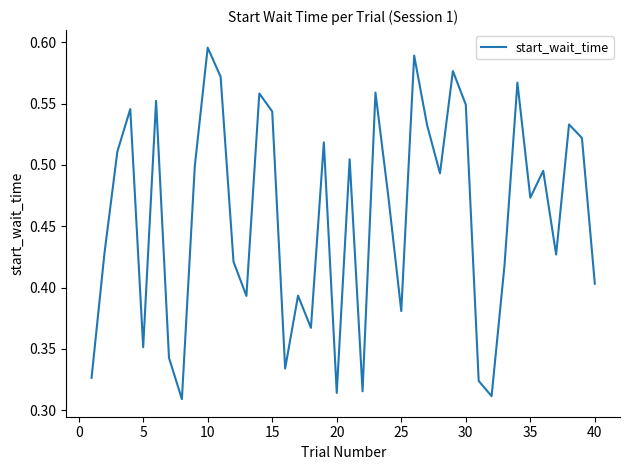

What is the average value?

0.5